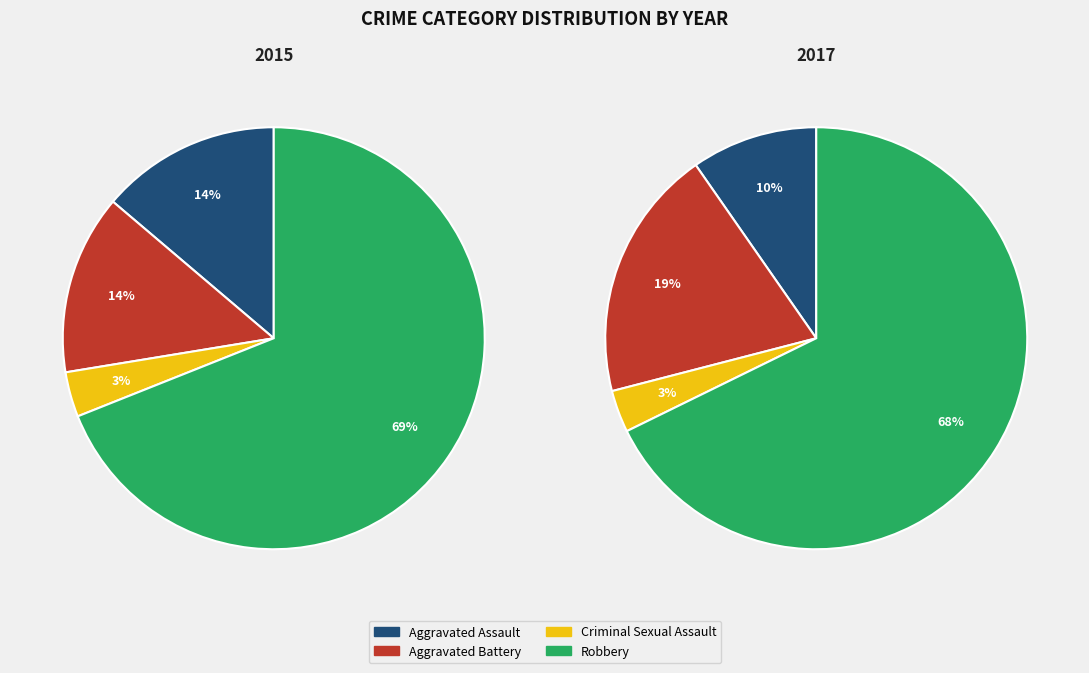

The Criminal Sexual Assault slice represents 3% of the pie. True or false?

True